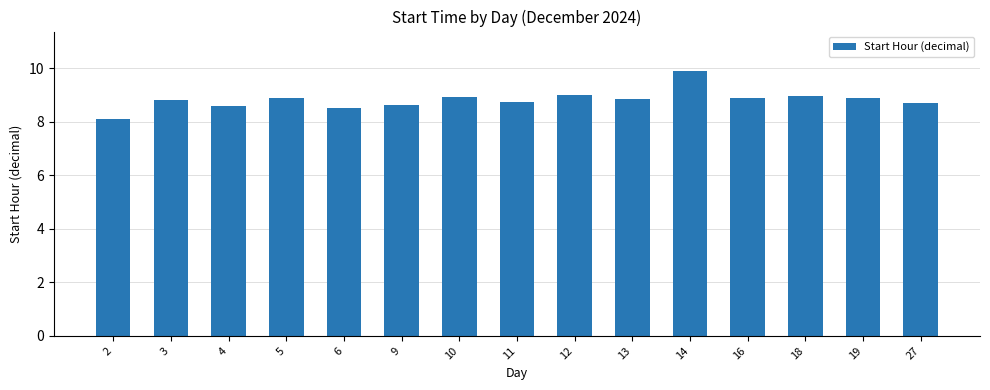

What is the difference between the second highest and minimum values?

0.9